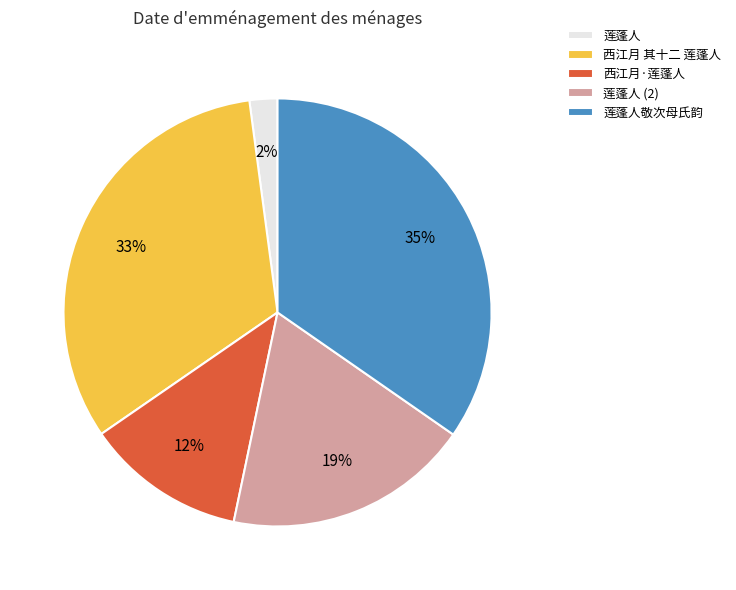

Which category has the biggest portion of the pie?

莲蓬人敬次母氏韵